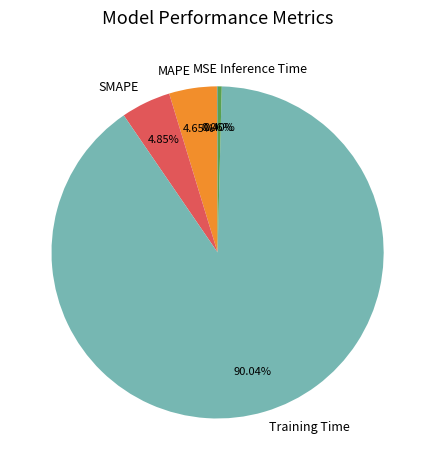

True or false: Inference Time accounts for 0% of the total.

True